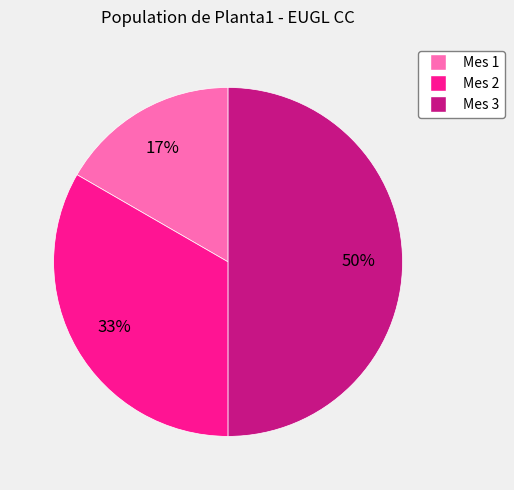

Rank the categories by value from lowest to highest.

Mes 1, Mes 2, Mes 3